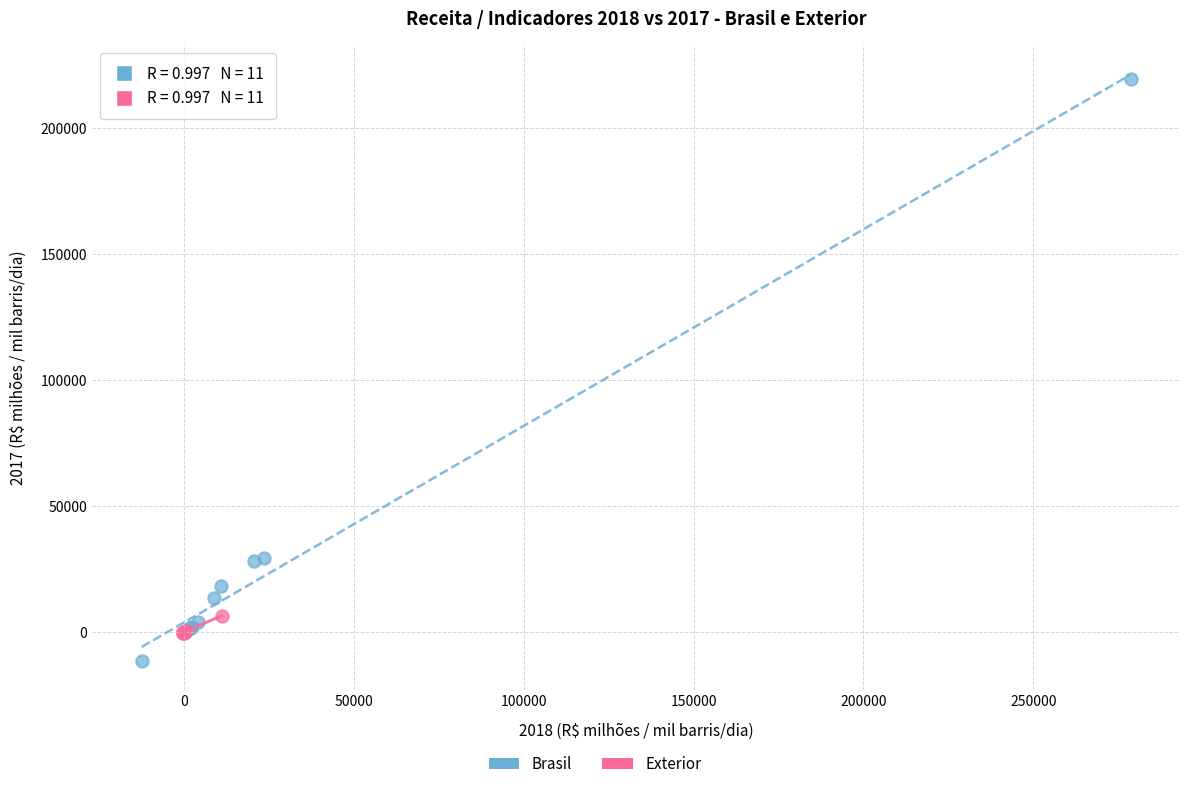

Which series has the widest spread of Y values?

Brasil